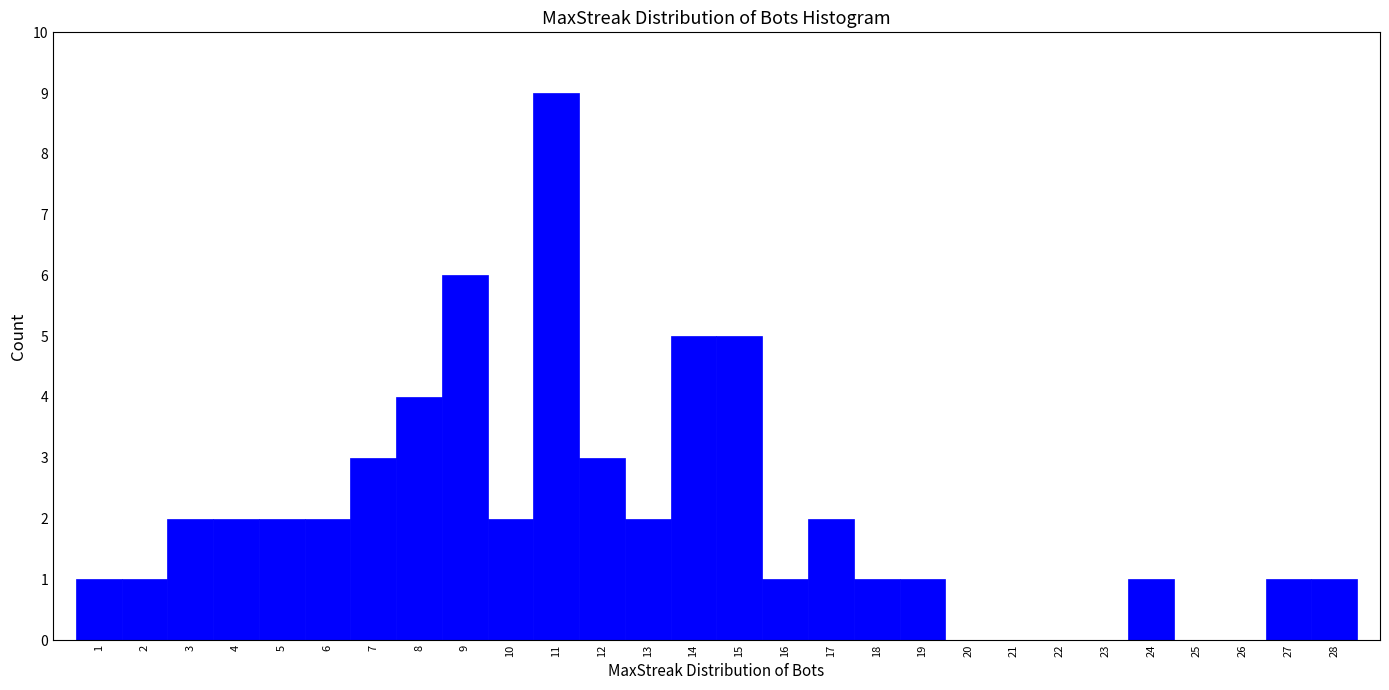

Reading left to right, transcribe this chart: for each bar, give the range it covers on the x-axis and its height. The values are not printed on the chart, so give them approximately, as read against the axis.

0.5 to 1.5: 1
1.5 to 2.5: 1
2.5 to 3.5: 2
3.5 to 4.5: 2
4.5 to 5.5: 2
5.5 to 6.5: 2
6.5 to 7.5: 3
7.5 to 8.5: 4
8.5 to 9.5: 6
9.5 to 10.5: 2
10.5 to 11.5: 9
11.5 to 12.5: 3
12.5 to 13.5: 2
13.5 to 14.5: 5
14.5 to 15.5: 5
15.5 to 16.5: 1
16.5 to 17.5: 2
17.5 to 18.5: 1
18.5 to 19.5: 1
19.5 to 20.5: 0
20.5 to 21.5: 0
21.5 to 22.5: 0
22.5 to 23.5: 0
23.5 to 24.5: 1
24.5 to 25.5: 0
25.5 to 26.5: 0
26.5 to 27.5: 1
27.5 to 28.5: 1